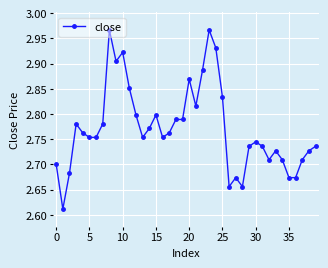

Is this an area chart (filled region under the line)?

No